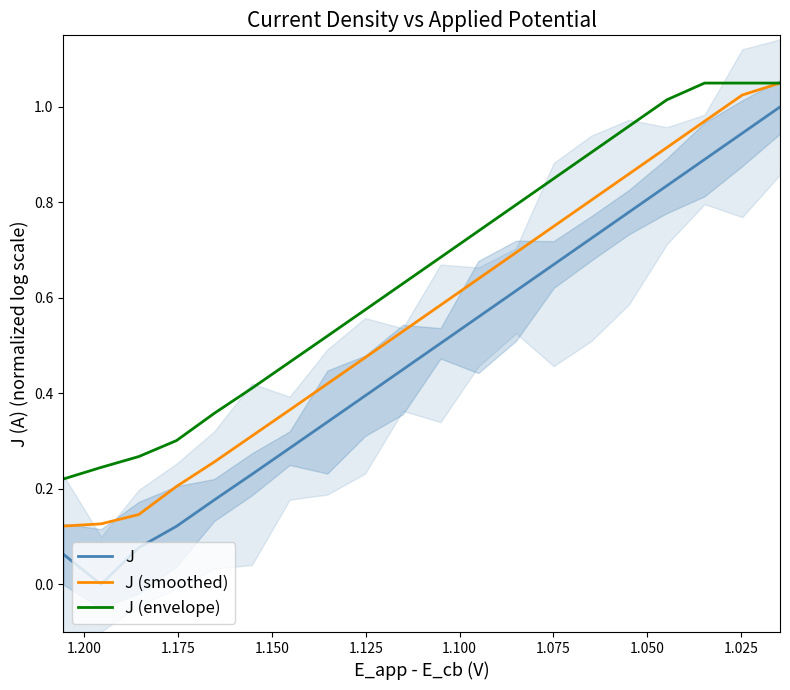

What is the value of the J point at the 15th from the left?

0.7